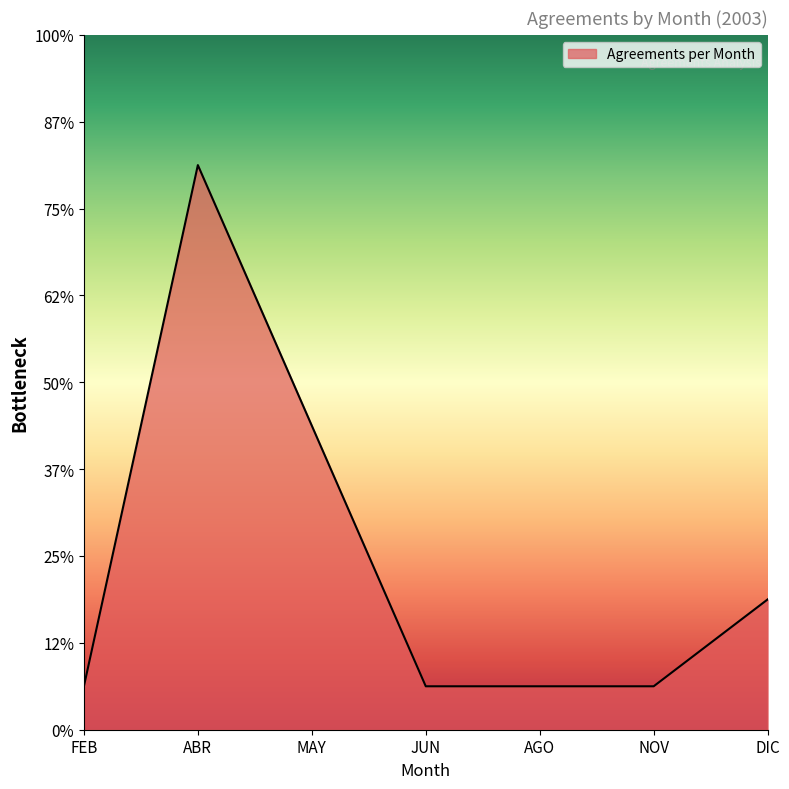

What is the average value?

4